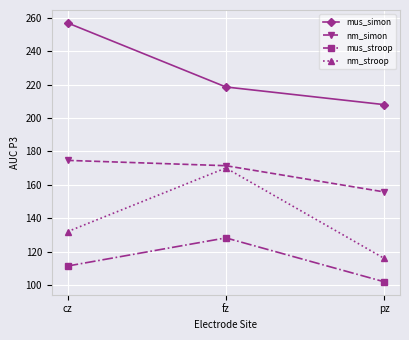

Reading left to right, extract all data points from this chart.

mus_simon: 257.1	218.7	208.1
nm_simon: 174.7	171.5	155.8
mus_stroop: 111.3	128.2	101.9
nm_stroop: 132.0	170.1	115.9